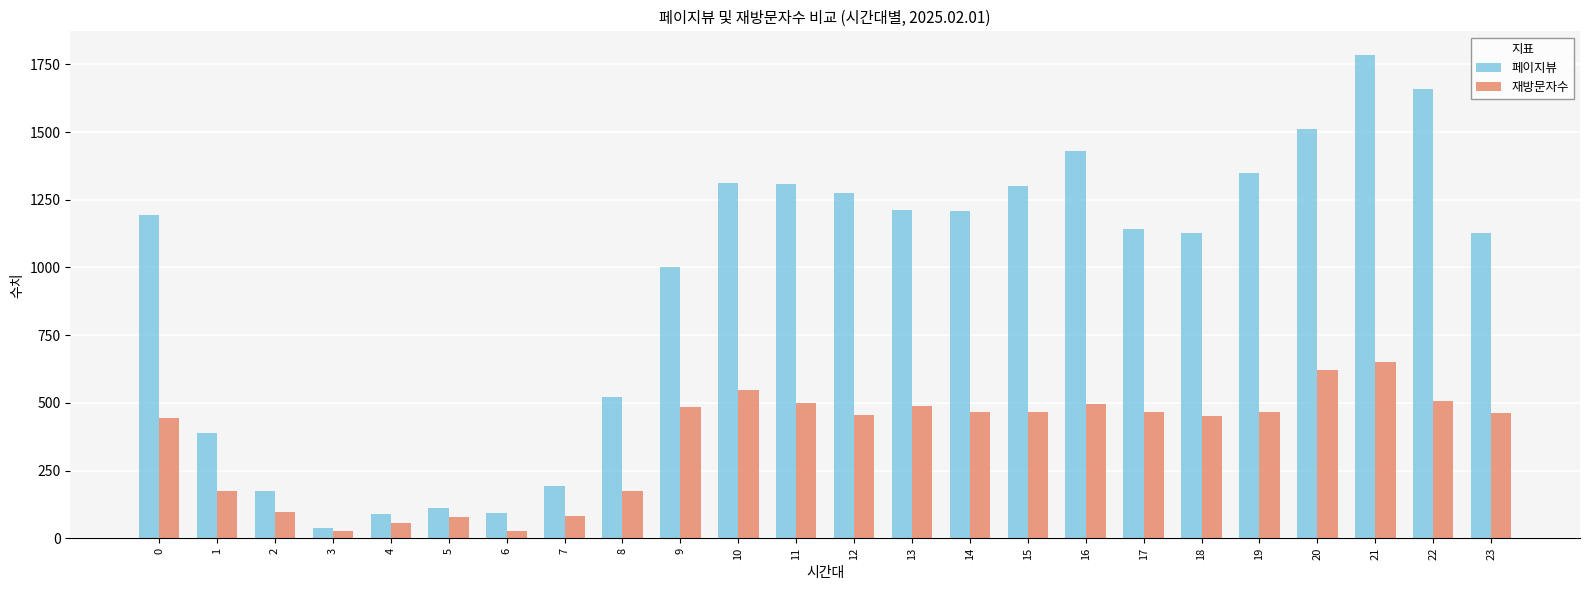

Which series has the widest spread of values?

페이지뷰